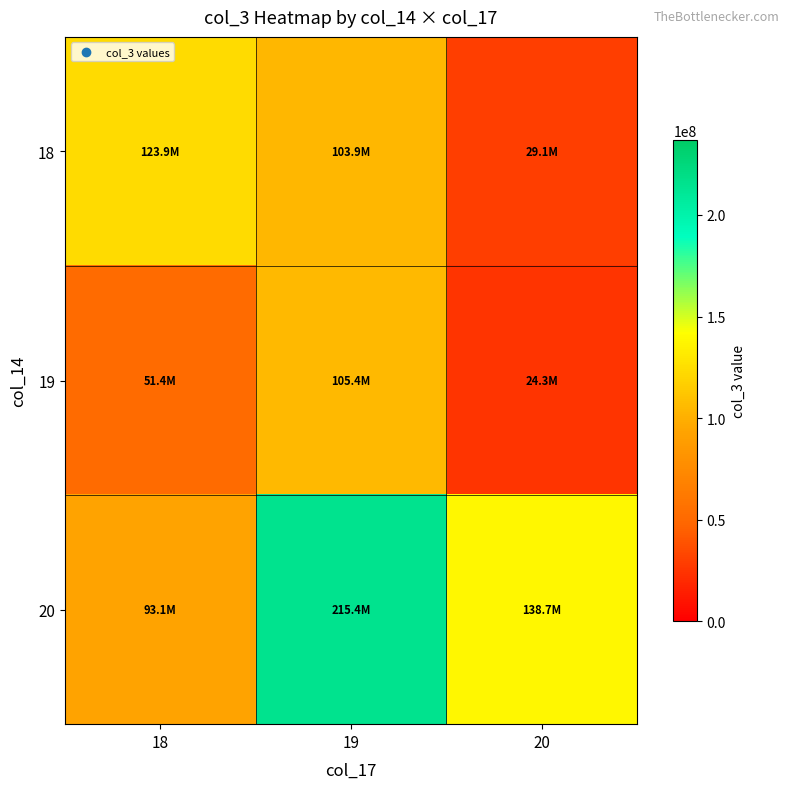

Reading left to right, list all the values displayed in this chart.

18: 18=123938613.7	19=103885336.0	20=29092768.0
19: 18=51399312.0	19=105408066.7	20=24252872.0
20: 18=93123592.0	19=215399216.0	20=138659717.1